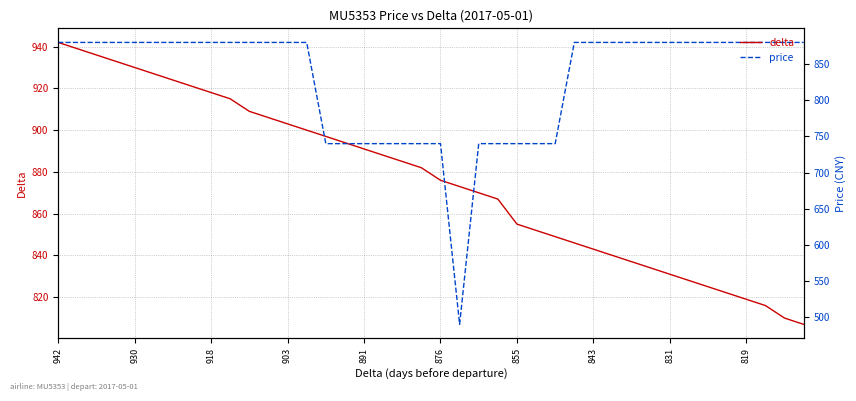

Which series has the largest range (max minus min)?

price